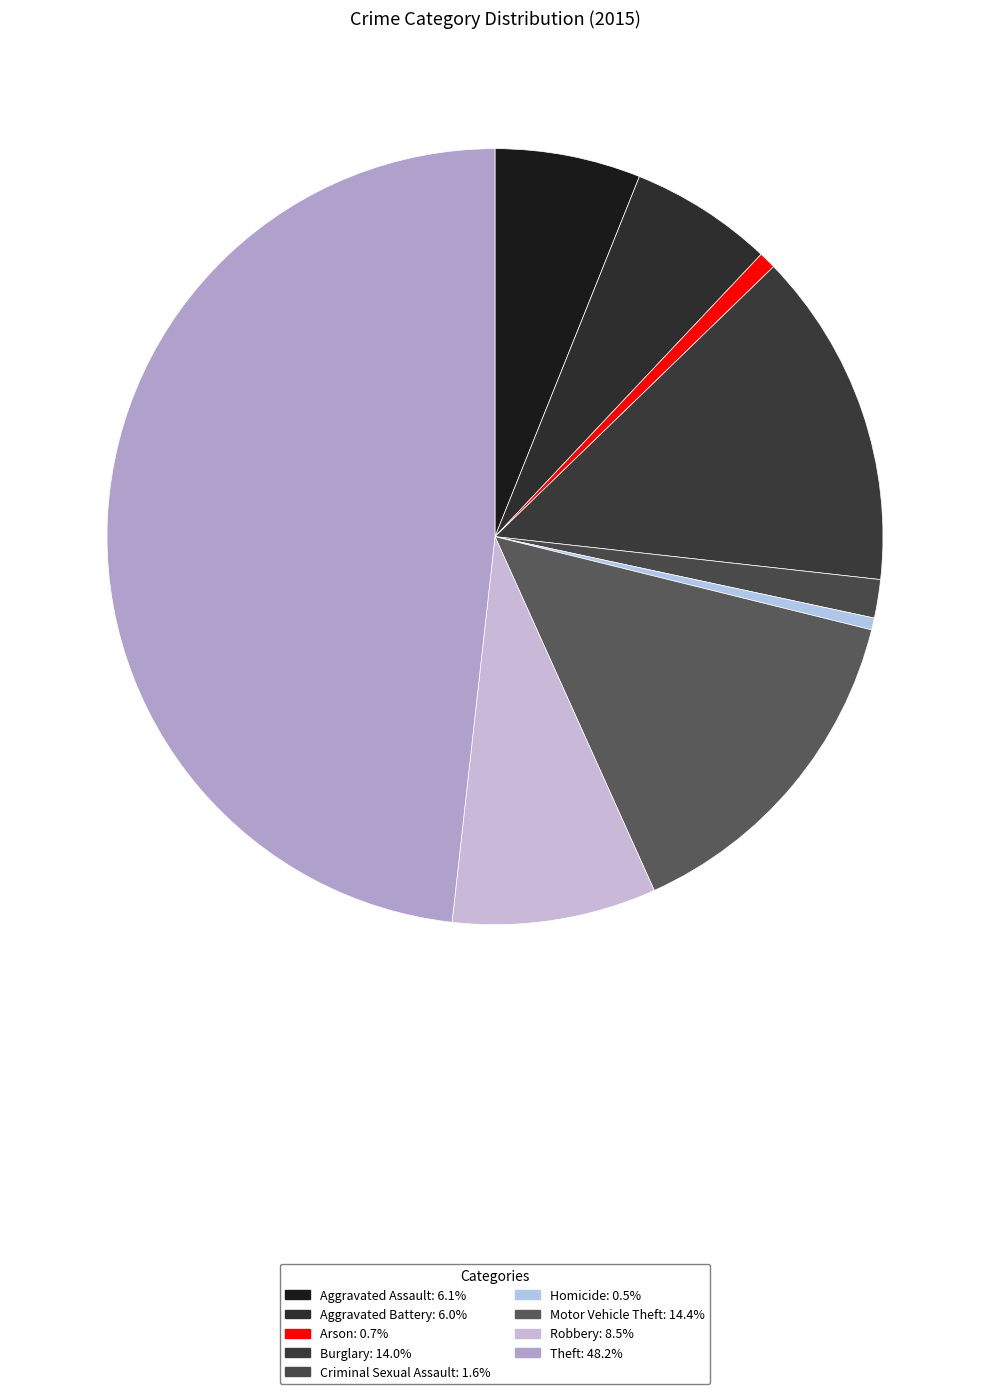

How many segments does this pie chart have?

9